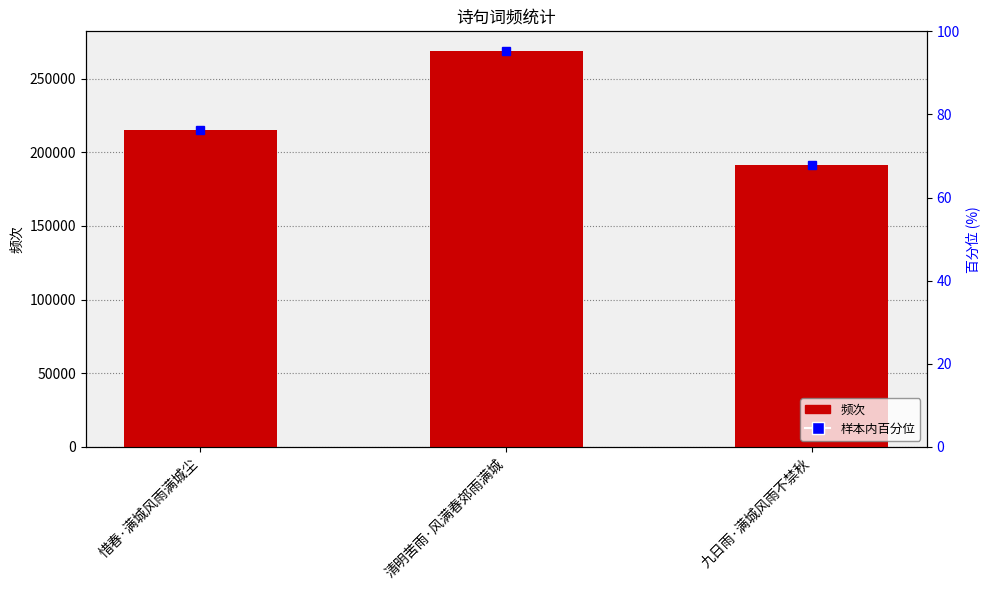

Read the value at 九日雨·满城风雨不禁秋.

191270